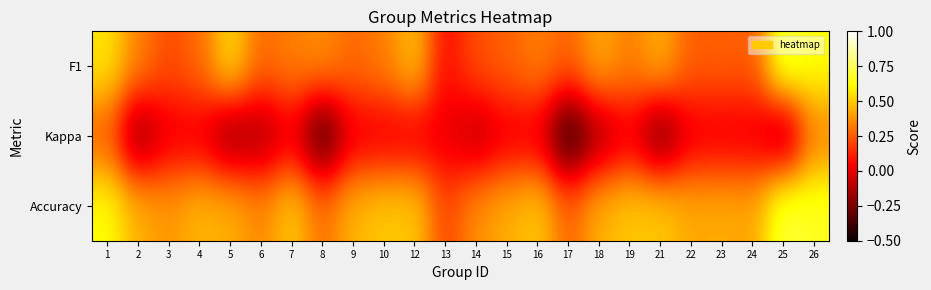

Rank the series by their average value, from lowest to highest.

Kappa, F1, Accuracy